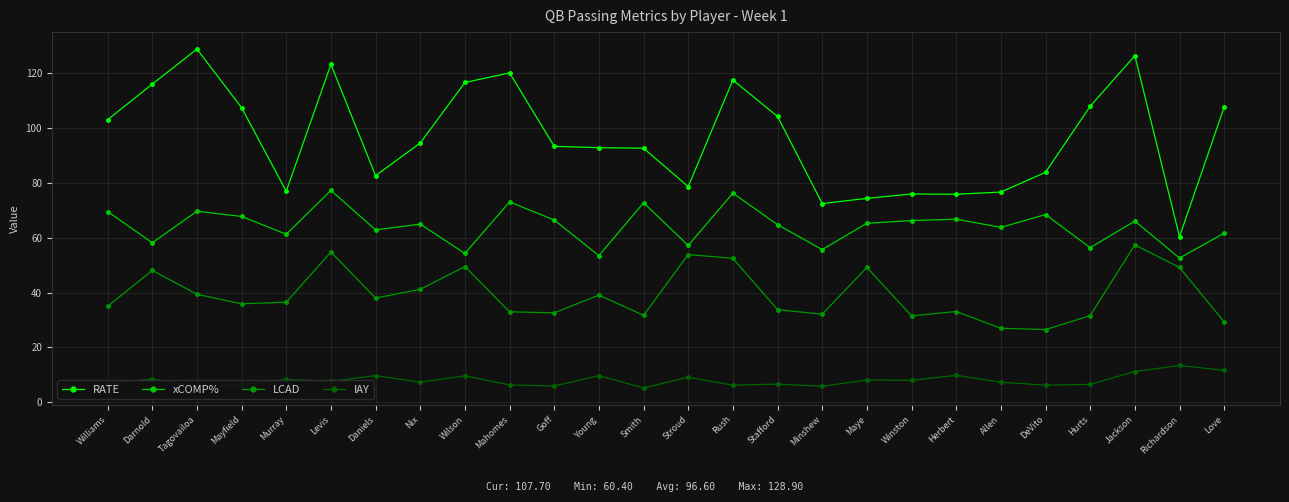

How many lines are shown in the chart?

4